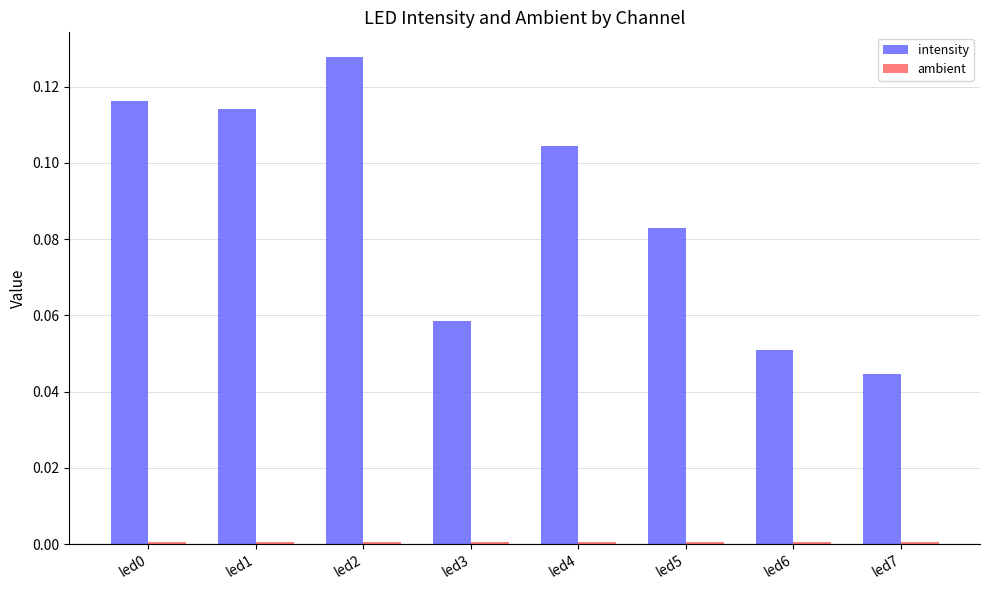

Which series has the largest total across all categories?

intensity